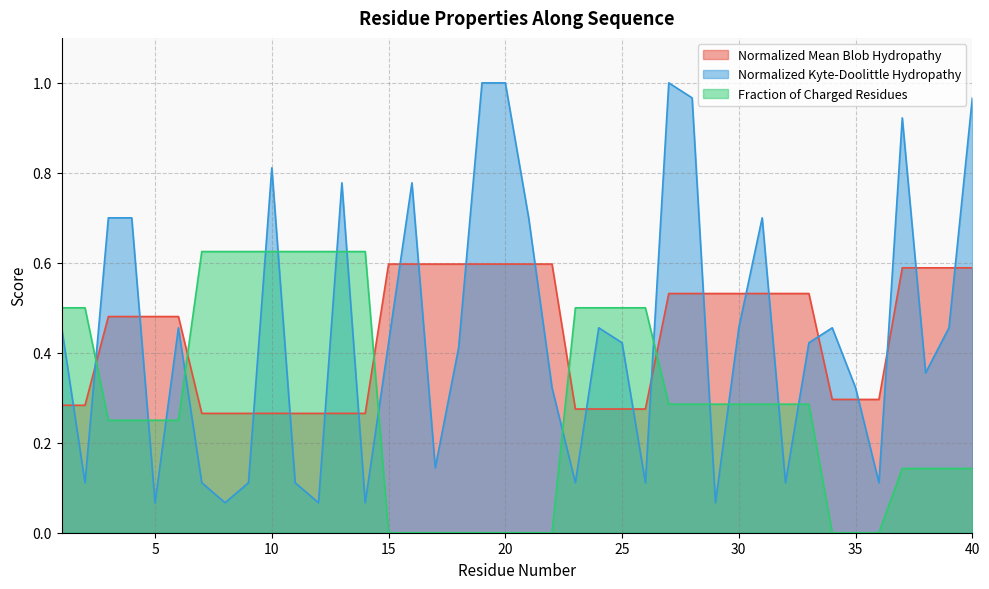

Which category has the highest value in the Normalized_Kyte-Doolittle_hydropathy series?

19